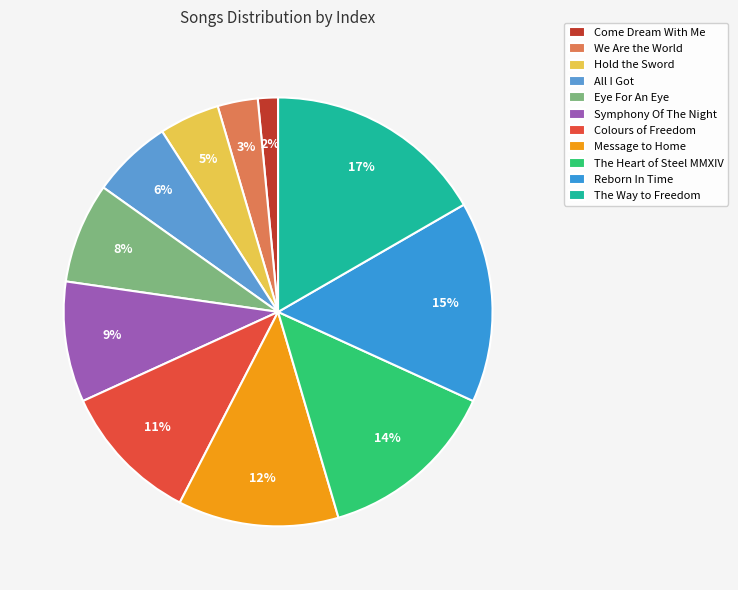

How many slices are in this pie chart?

11